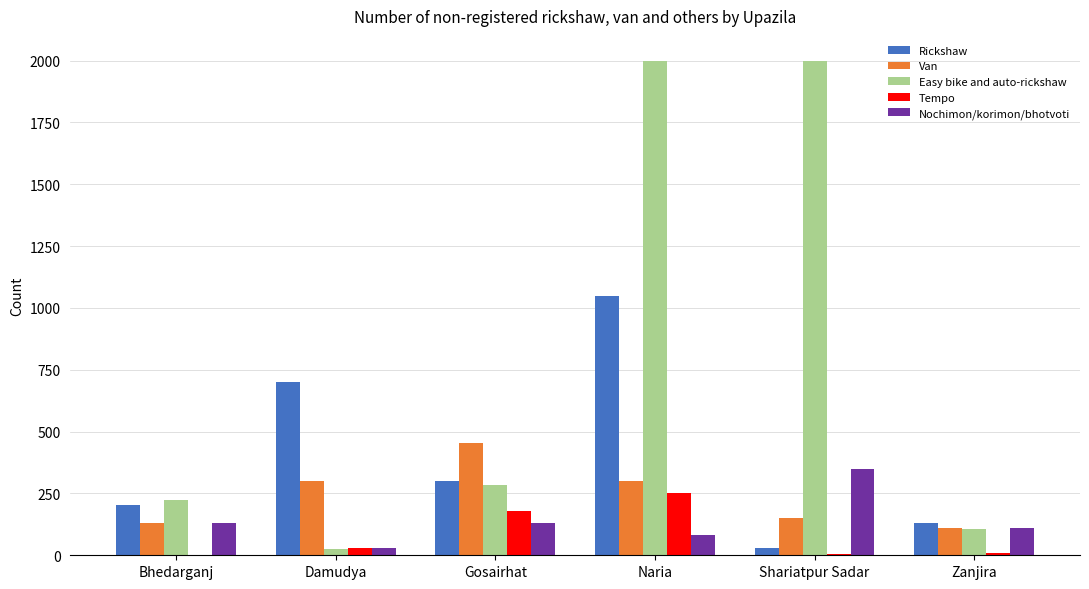

Which series changed the most between Damudya and Shariatpur Sadar?

Easy bike and auto-rickshaw